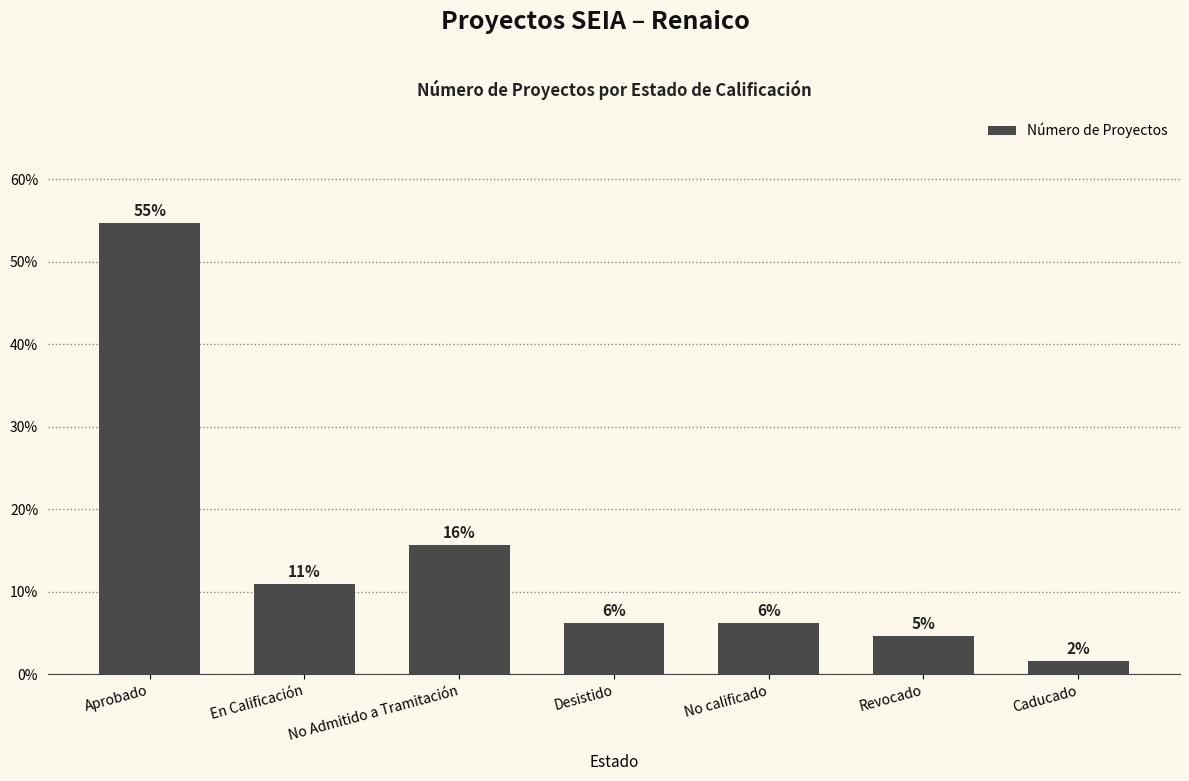

Is it true that the value at Caducado is 0.6?

False